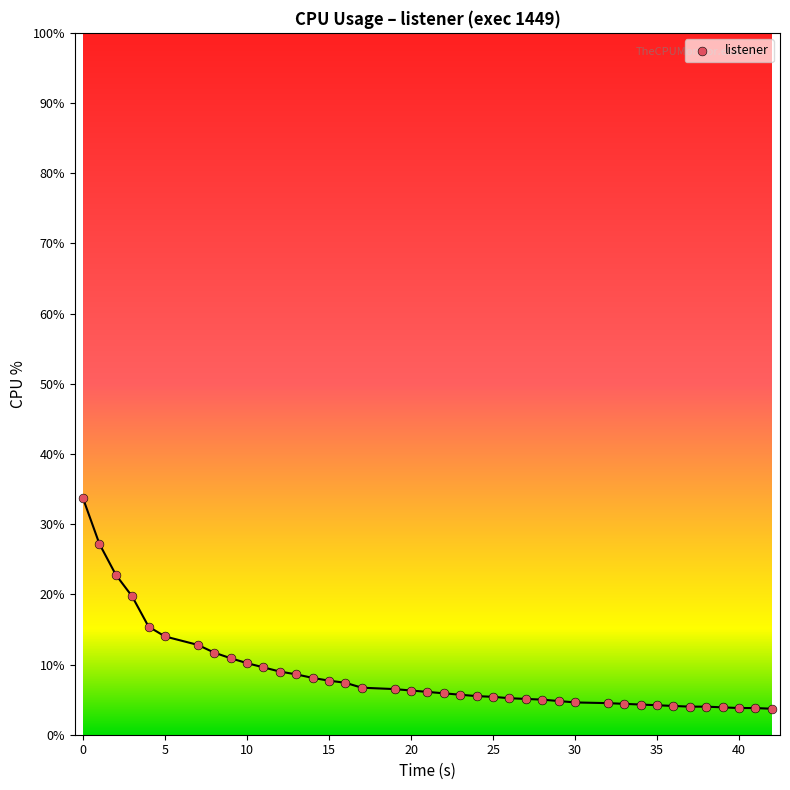

What is the range of Y values (max minus min)?

30.0